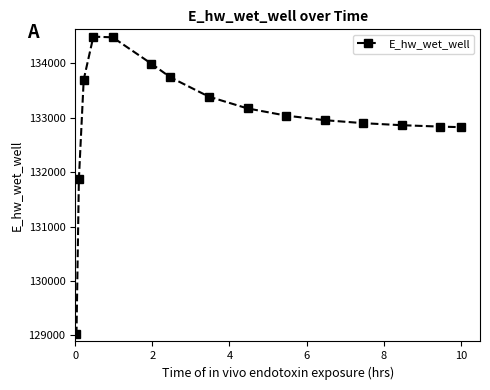

What is the difference between the second highest and second lowest values?

2604.1